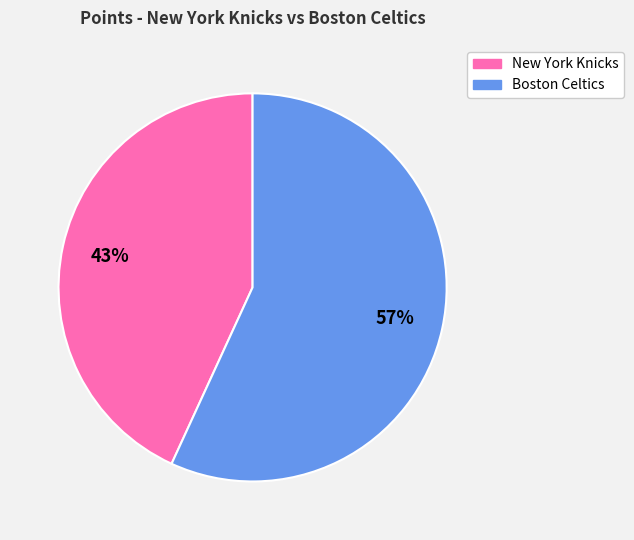

Approximately how many times larger is the value at New York Knicks compared to Boston Celtics?

0.8